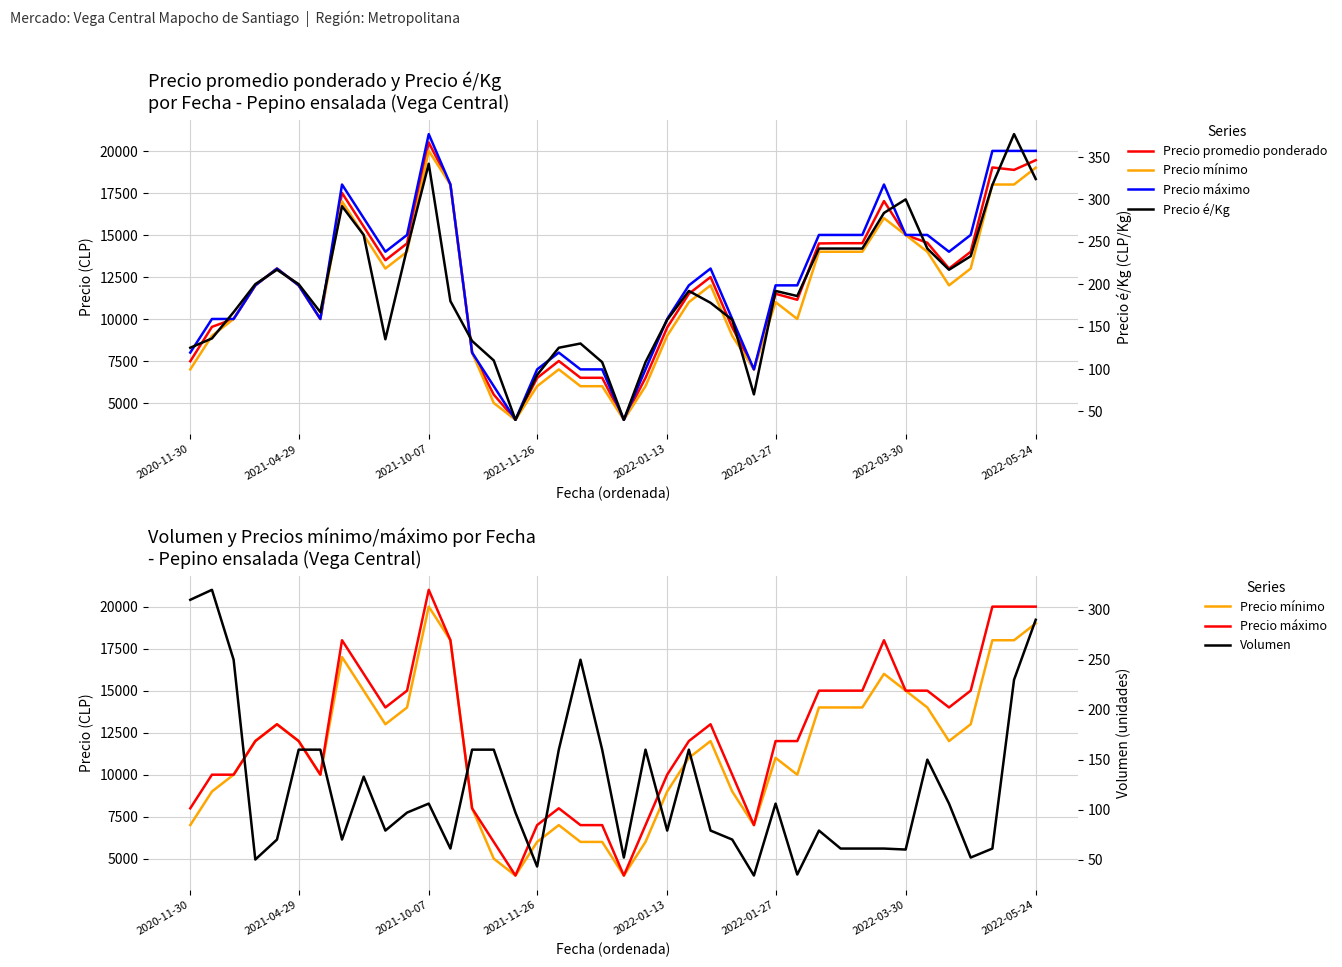

True or false: Precio máximo has more than 1 points higher than both neighbors.

True